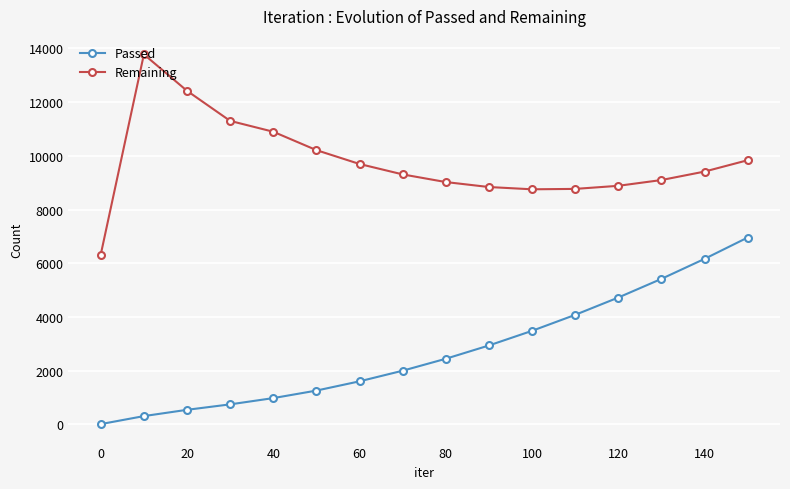

List the series in order of their overall mean, lowest first.

Passed, Remaining